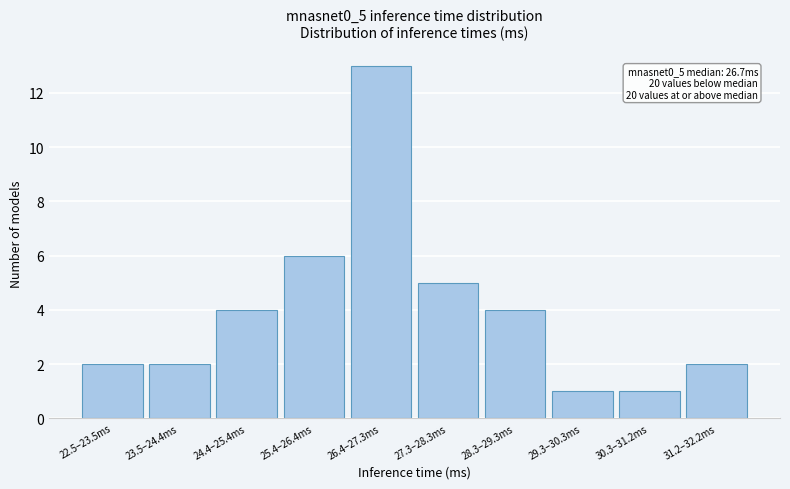

Reading left to right, extract all data points from this chart.

2	2	4	6	13	5	4	1	1	2